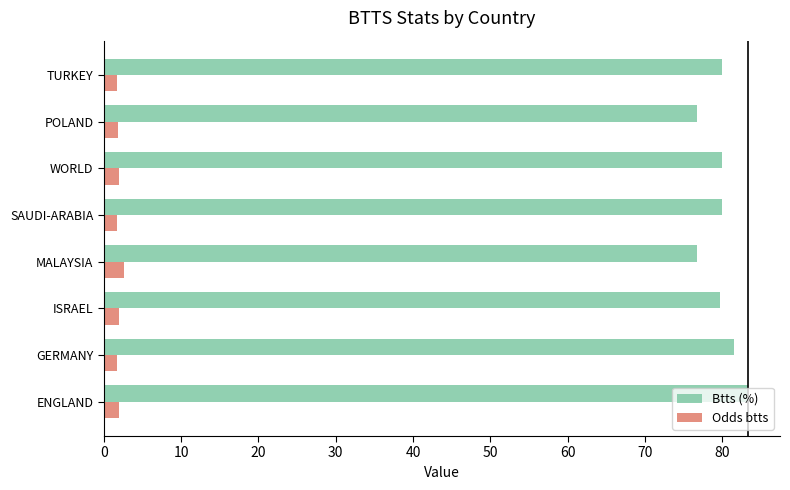

Is it true that Odds btts equals 2.0 at ISRAEL?

True